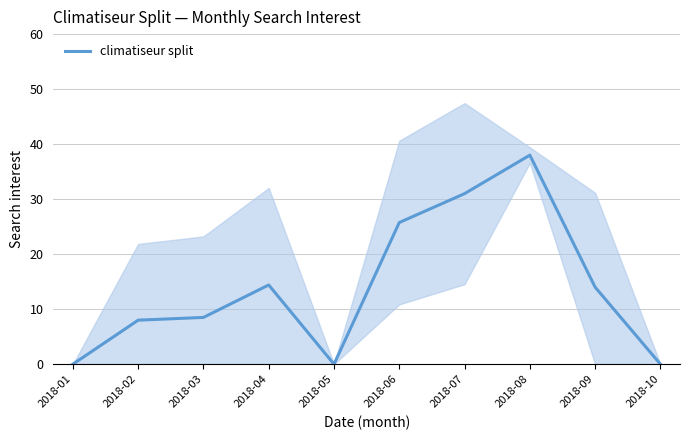

How many values are above zero?

7